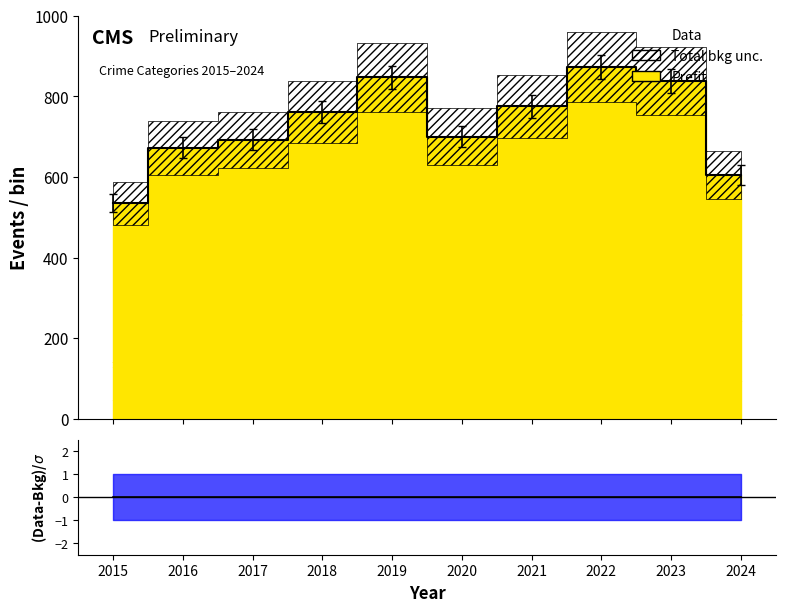

True or false: (Data-Bkg)/$\sigma$ and Data intersect in this chart.

False